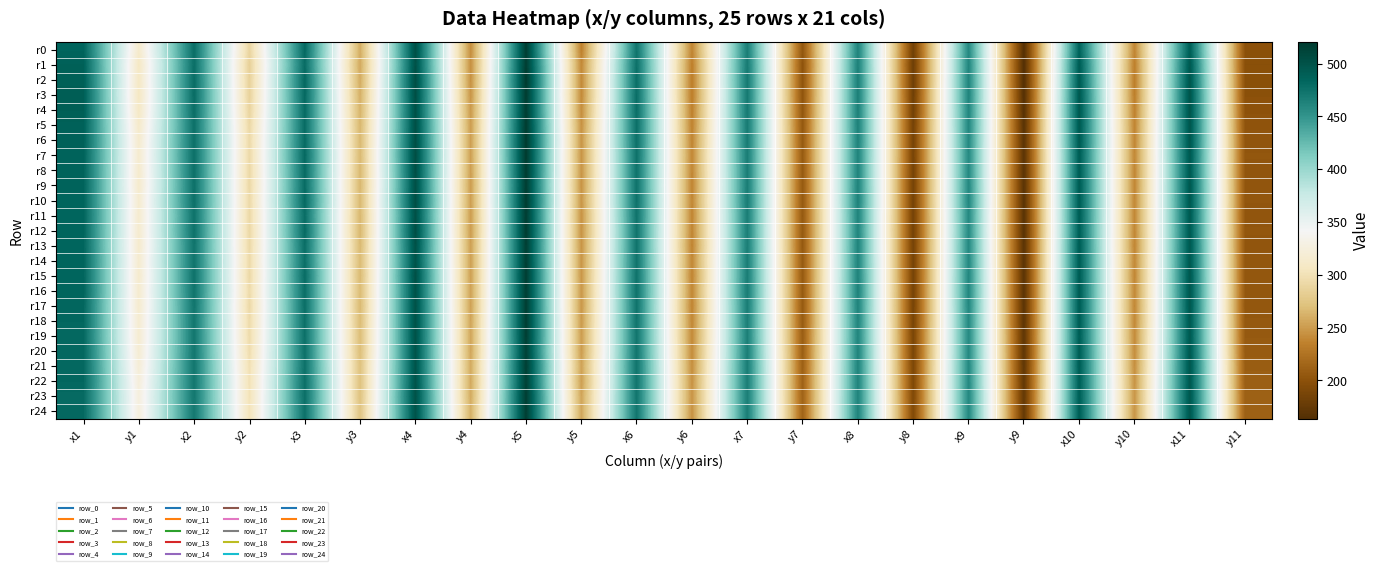

List the series in order of their peak value, highest first.

r6, r2, r7, r10, r8, r5, r12, r3, r4, r11, r15, r1, r9, r23, r18, r17, r0, r19, r24, r13, r14, r16, r21, r22, r20